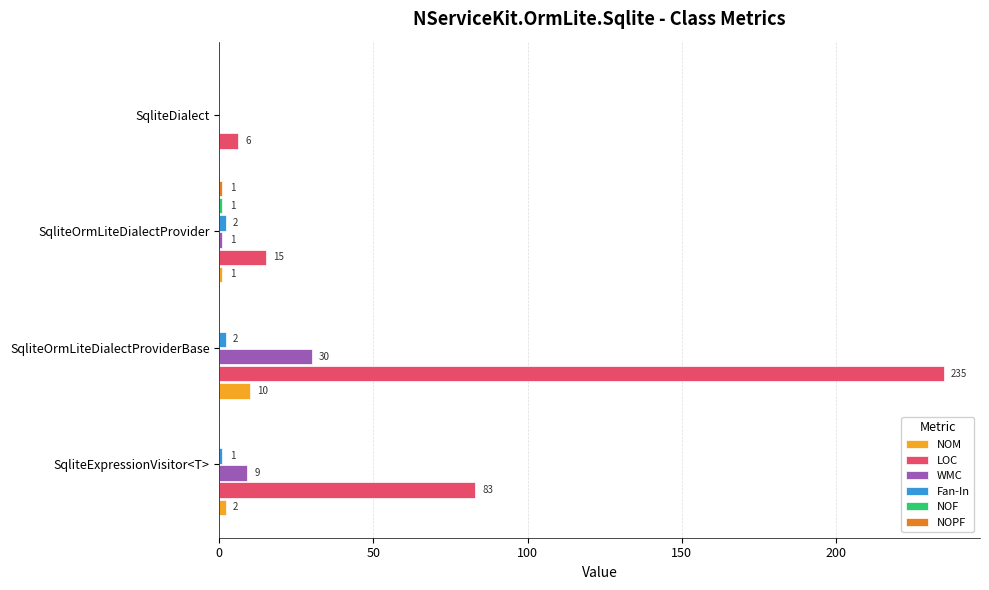

How many positive values does the NOM series have?

3